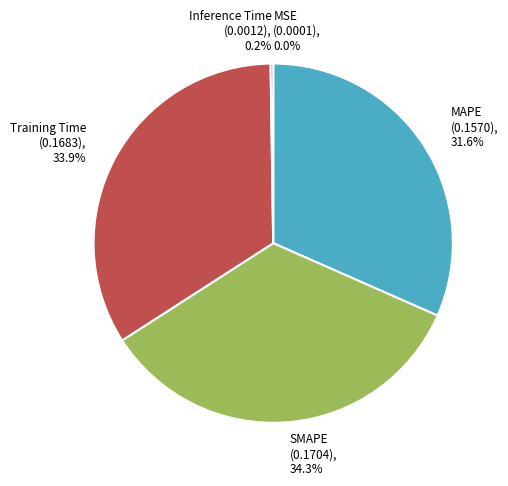

Is it true that SMAPE is 42% of the pie?

False